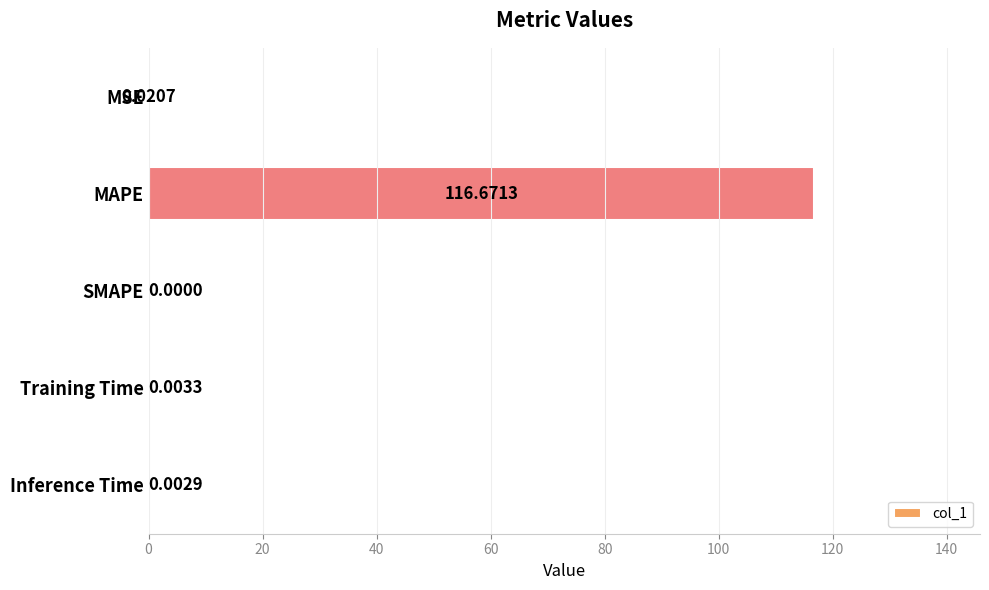

Where is the data nearest to the value 58?

MSE